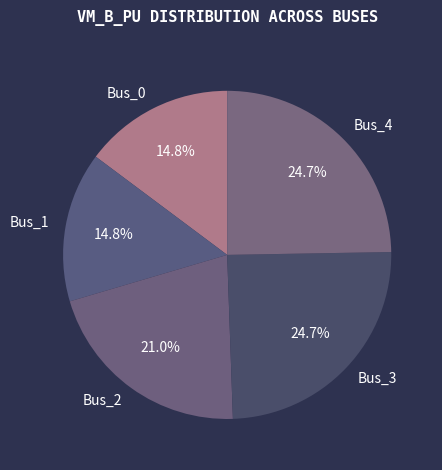

True or false: Bus_0 accounts for 15% of the total.

True